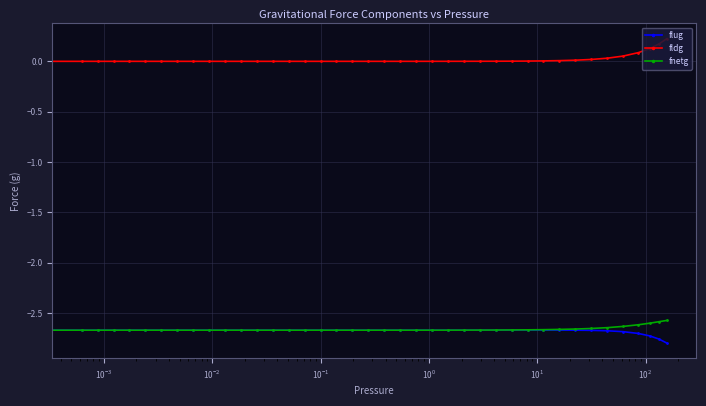

True or false: flug and fldg intersect in this chart.

False